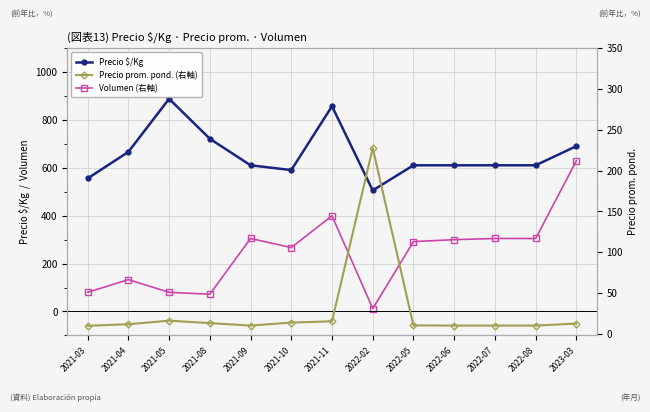

True or false: Volumen (右軸) and Precio $/Kg intersect in this chart.

False